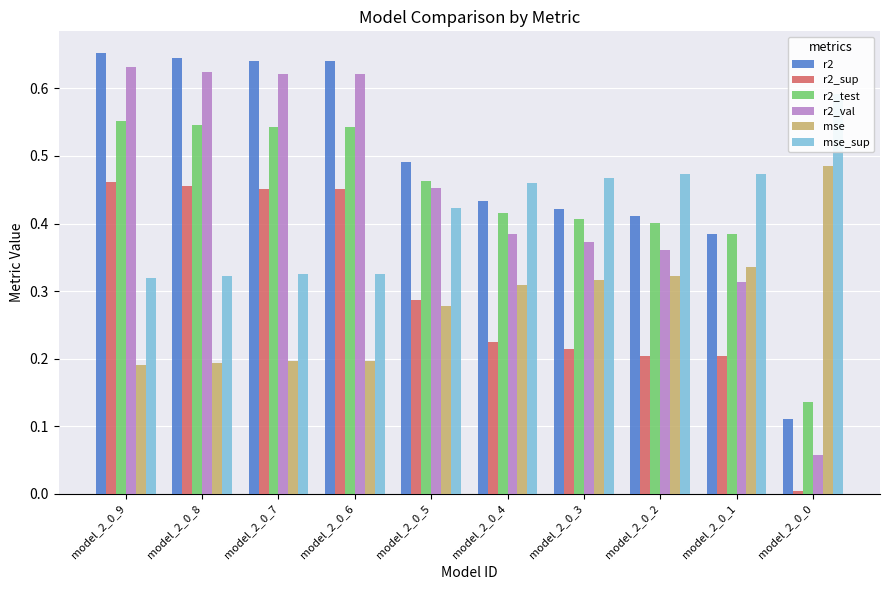

Which series has the widest spread of values?

r2_val